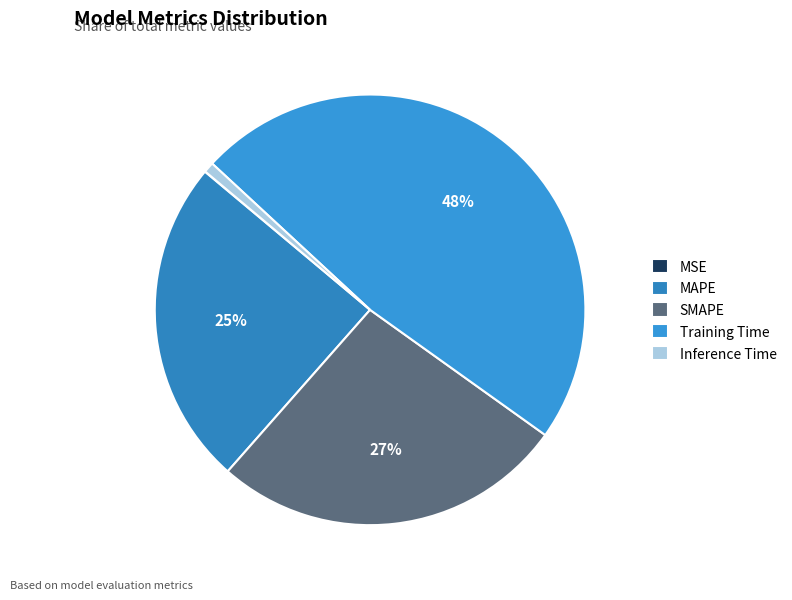

Which slice is the smallest?

MSE